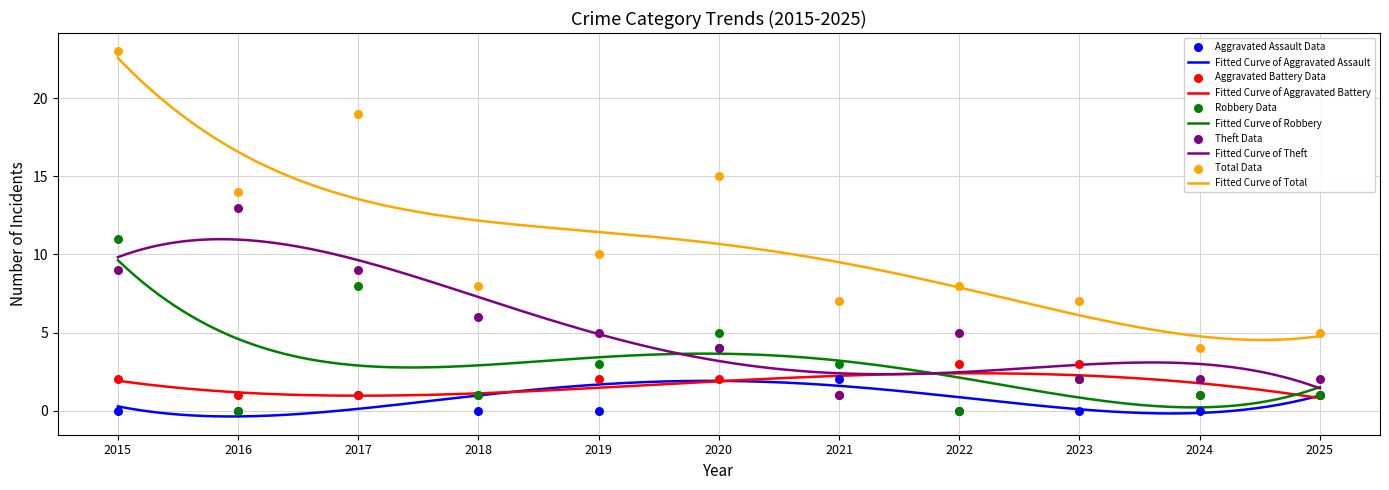

What are all the series names shown in the legend?

Aggravated Assault, Aggravated Battery, Robbery, Theft, Total